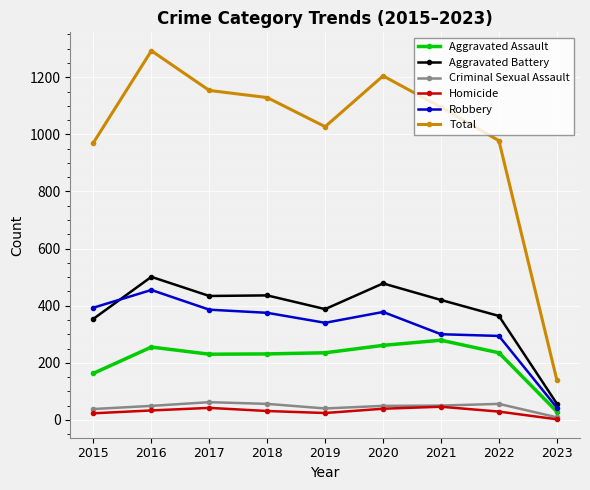

At which category is the sum across all series the highest?

2016